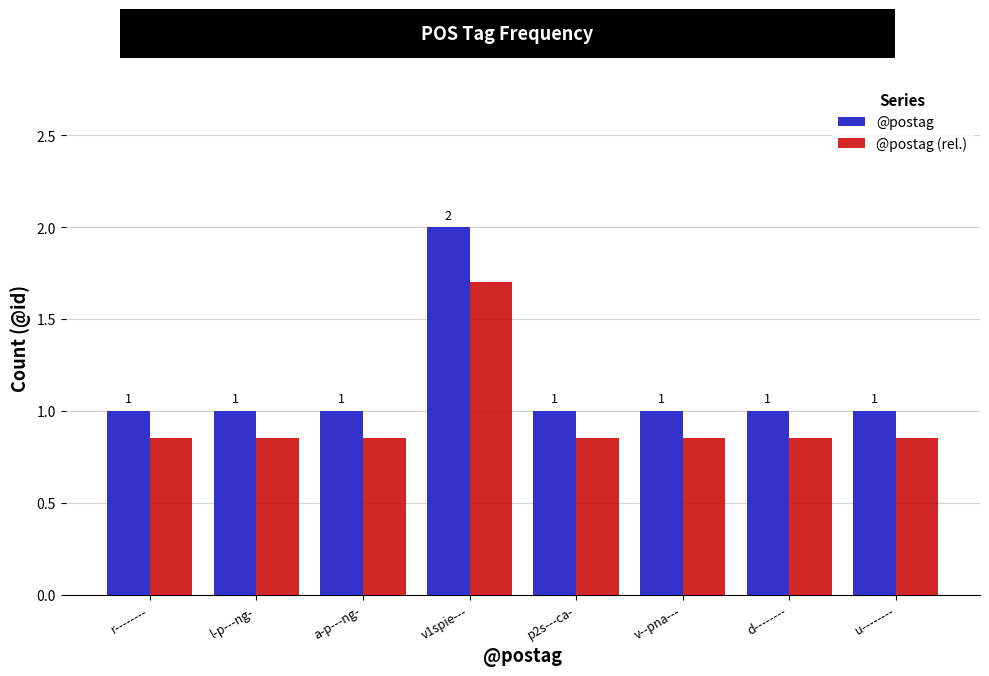

The value of @postag at p2s---ca- is 1.0. True or false?

True